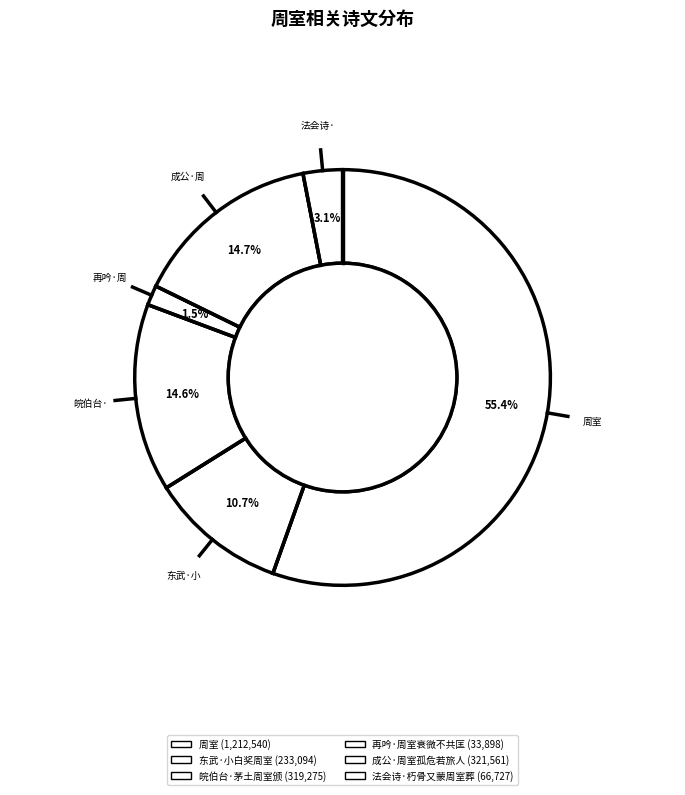

Count the number of slices in the pie.

6